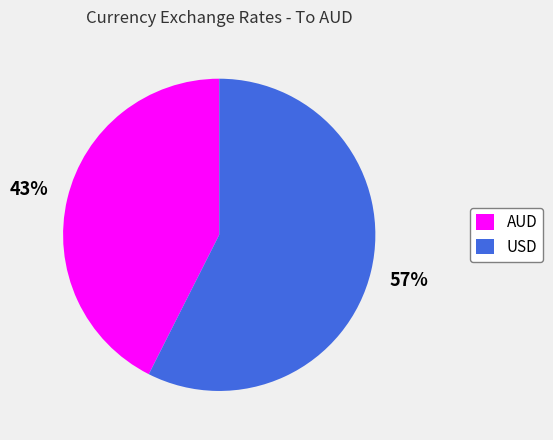

Do AUD and USD together represent more than half of the pie?

Yes